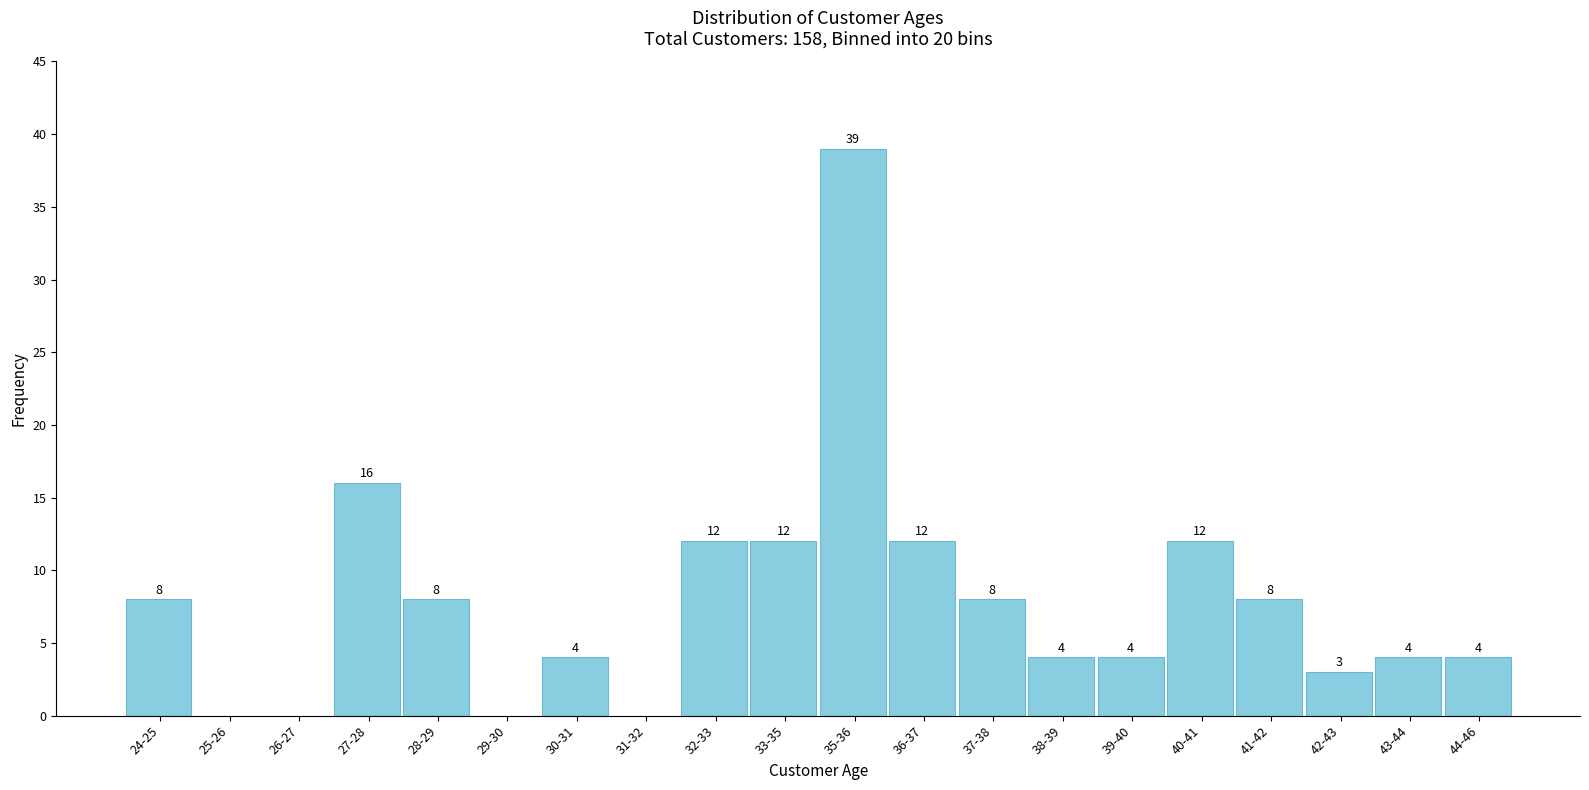

Reading left to right, transcribe all the data shown in this chart.

24-25=8	25-26=0	26-27=0	27-28=16	28-29=8	29-30=0	30-31=4	31-32=0	32-33=12	33-35=12	35-36=39	36-37=12	37-38=8	38-39=4	39-40=4	40-41=12	41-42=8	42-43=3	43-44=4	44-46=4